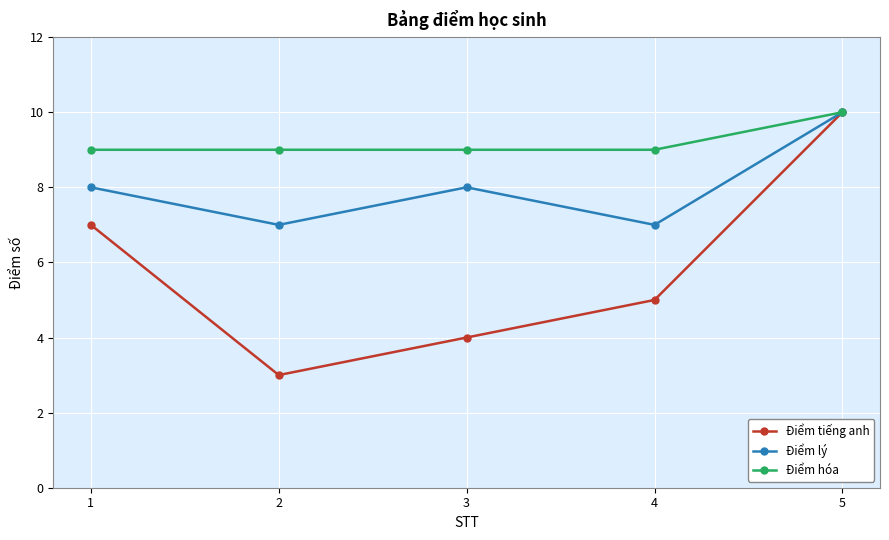

At which label does Điểm tiếng anh first exceed 5?

1